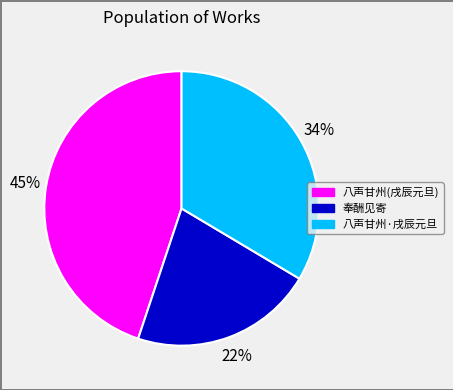

To the nearest percent, what is the average slice percentage?

33%